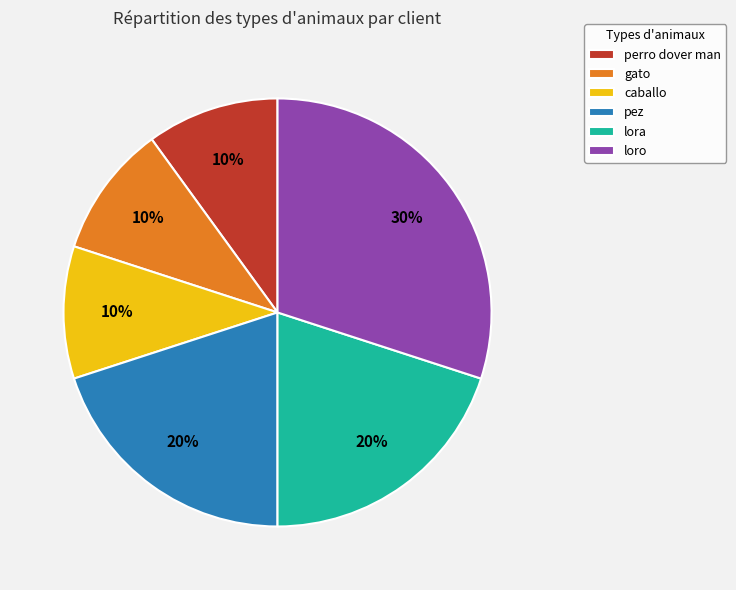

What percentage is the pez slice, to the nearest percent?

20%